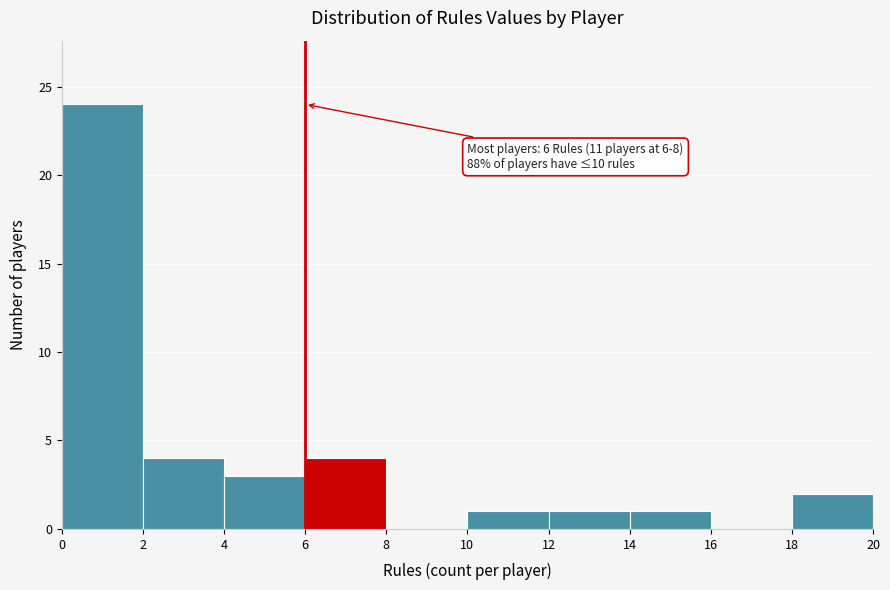

Which range on the x-axis has the tallest bar?

0 to 2